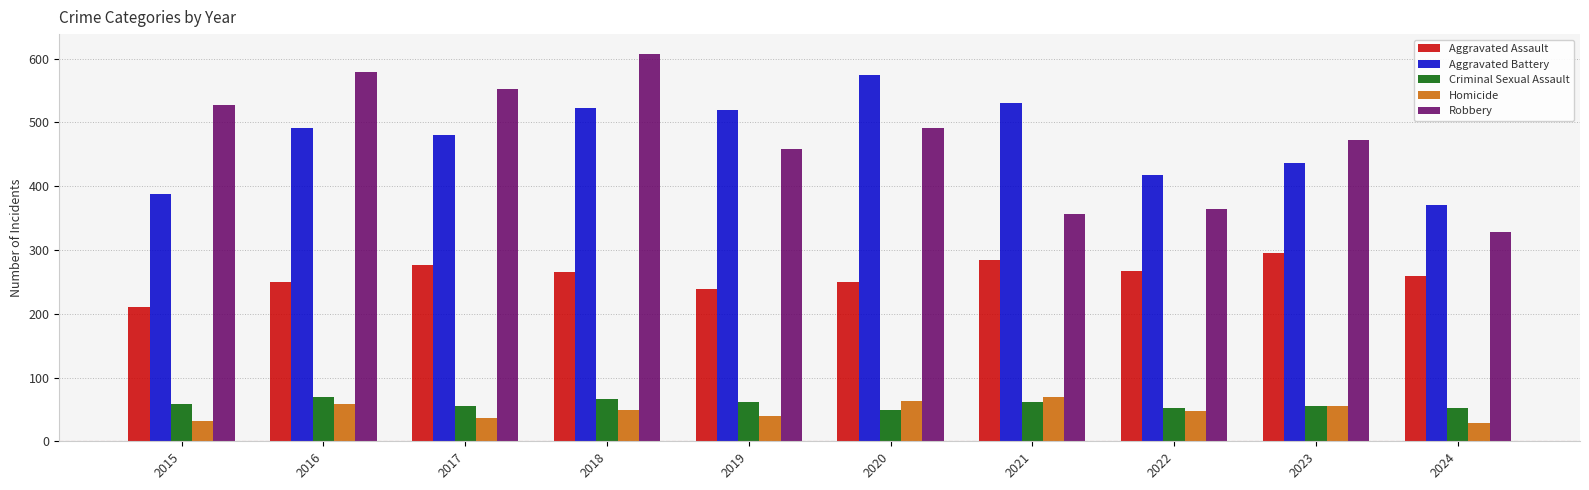

What is the difference between the highest and lowest values at 2021?

469